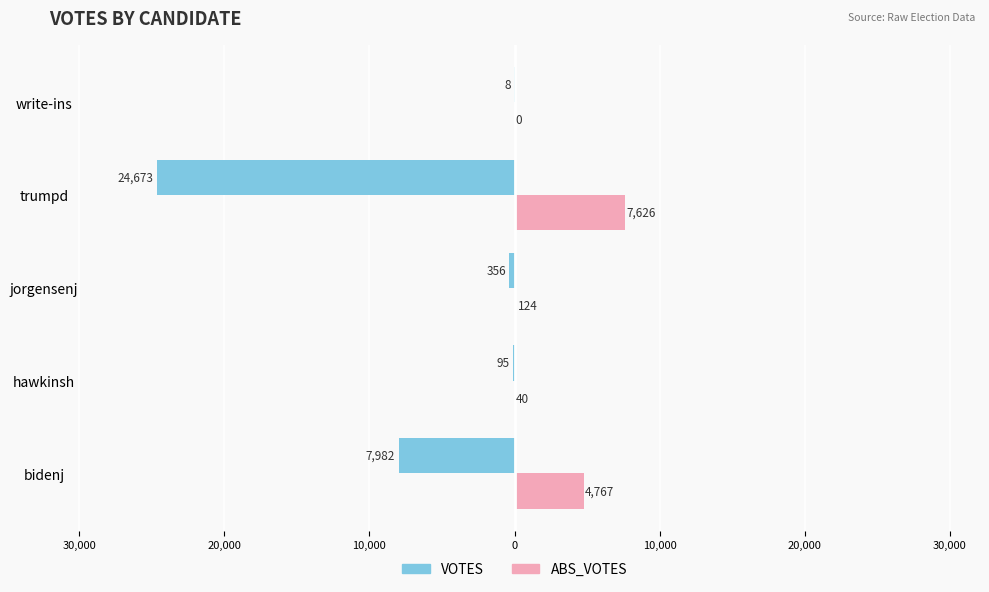

What are all the series names shown in the legend?

VOTES, ABS_VOTES